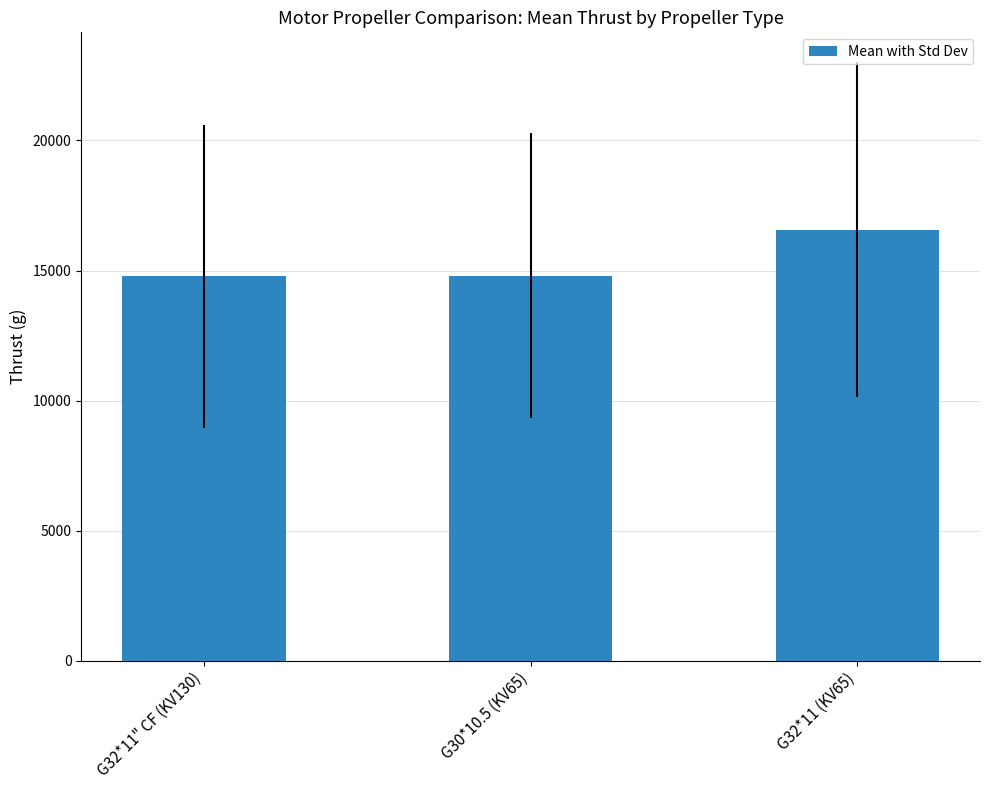

Does the chart contain stacked bars?

No